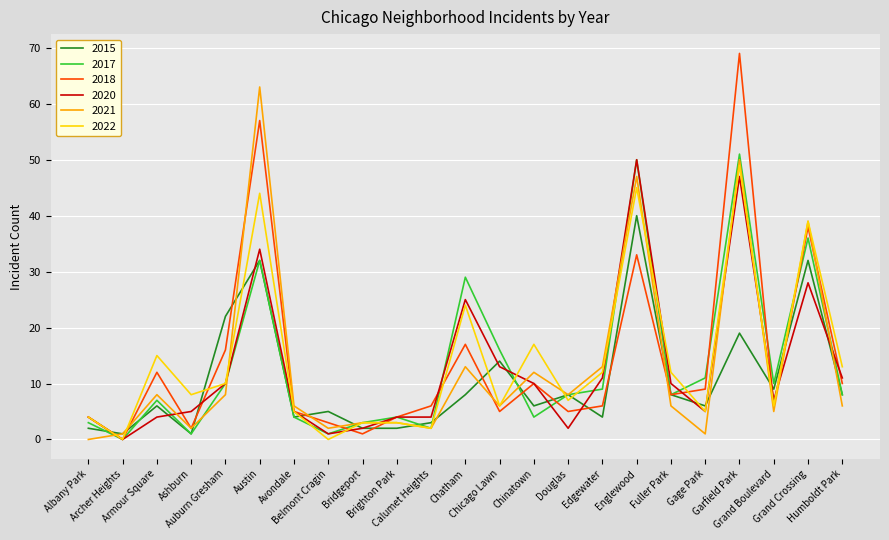

Which series has the widest spread of values?

2018